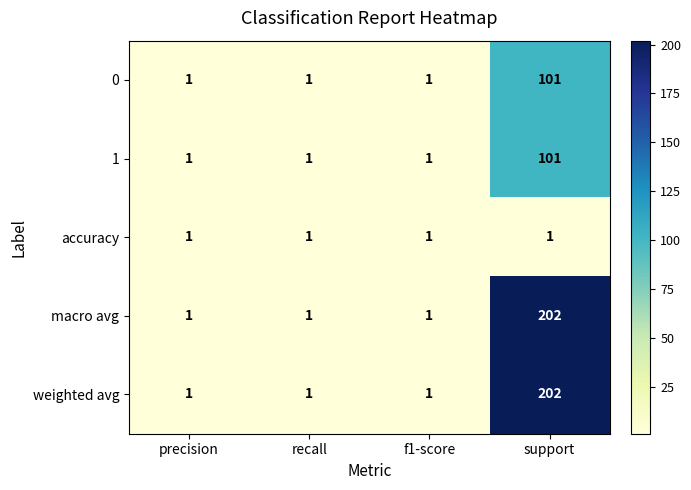

True or false: 1 has a value of 1 at f1-score.

True